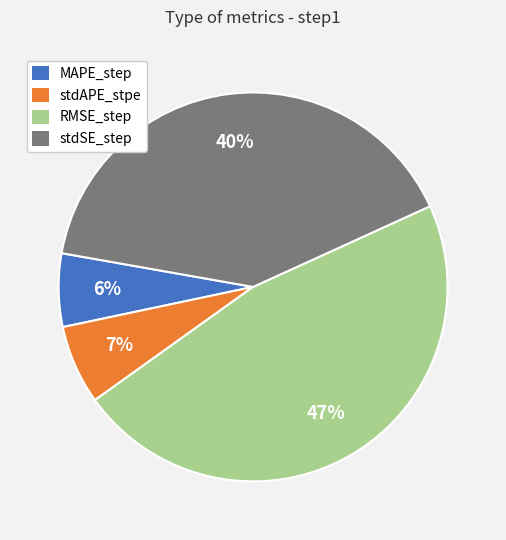

Is there a majority slice in this chart?

No